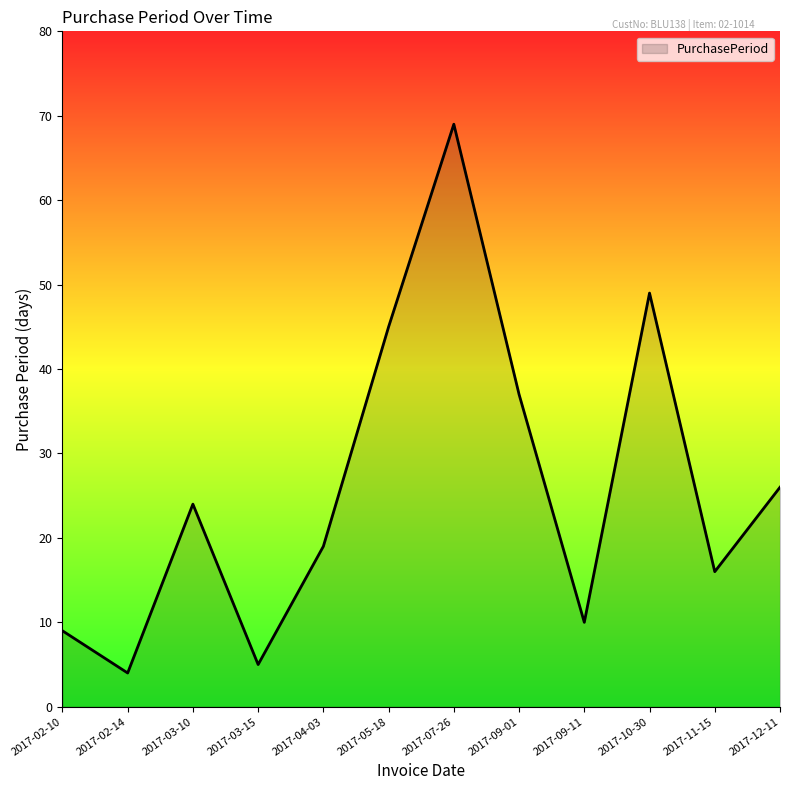

Which category has the highest value across all series?

2017-07-26